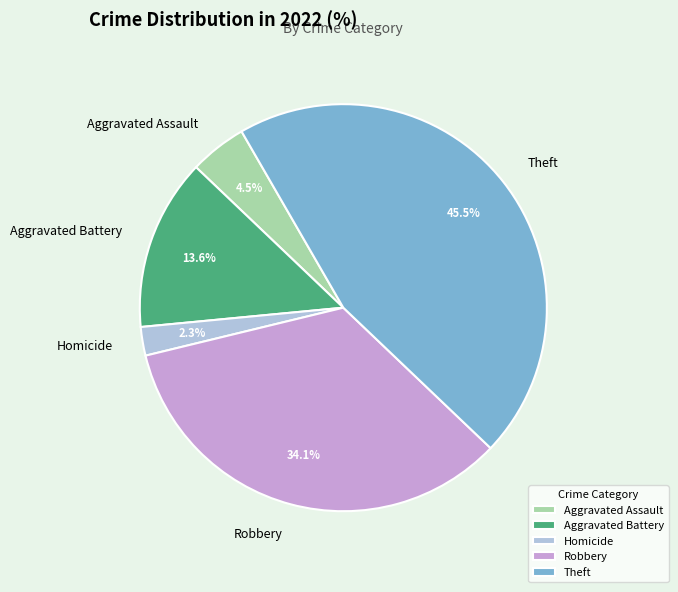

Which slice is the largest?

Theft